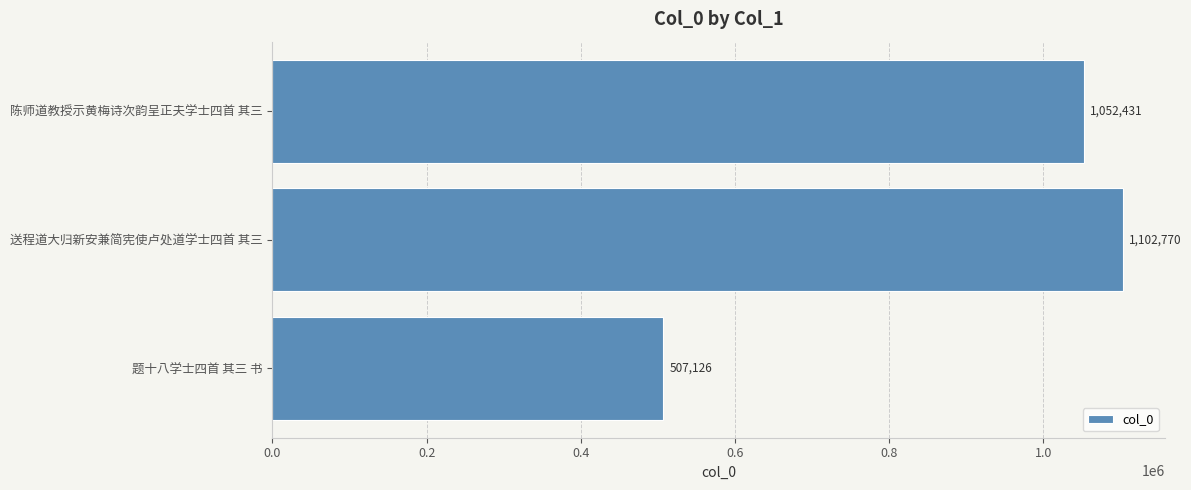

What is the sum of all values?

2662327